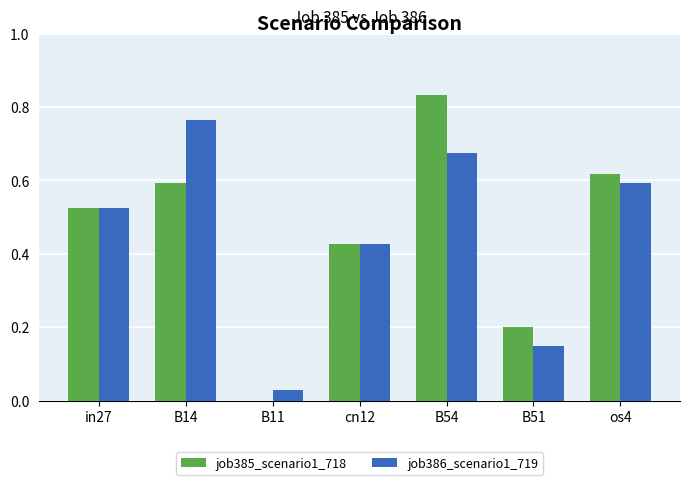

Which category has the highest value in the job386_scenario1_719 series?

B14